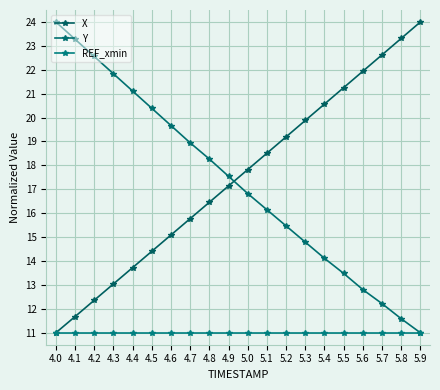

What is the greatest value displayed?

24.0